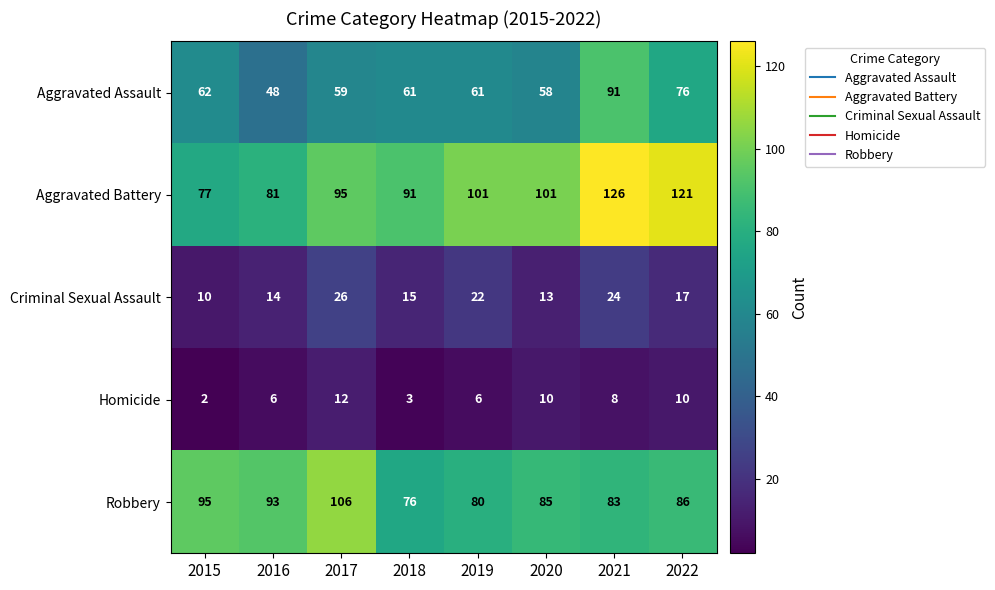

Which series has the largest total across all categories?

Aggravated Battery